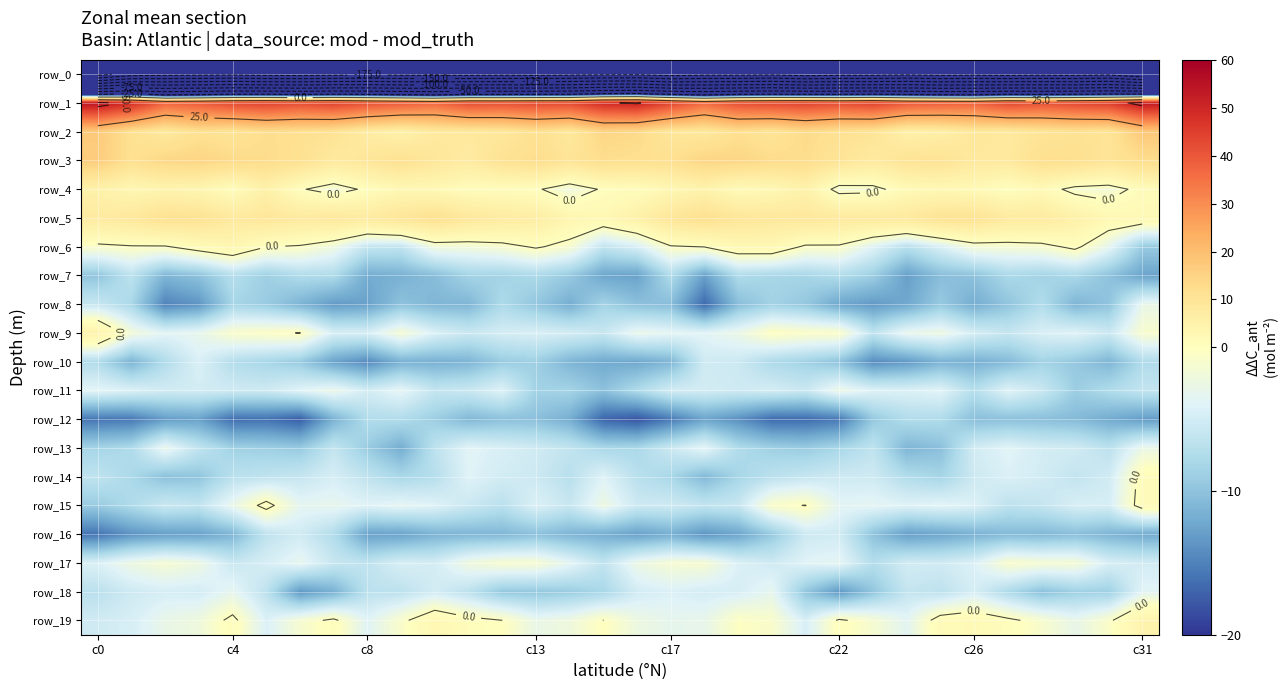

What is the total value across all series at c31?

-179.9